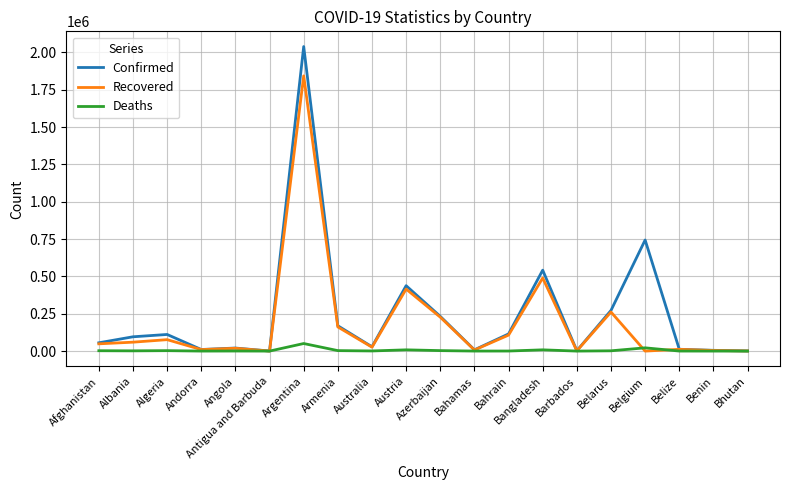

What position from the right is Argentina?

14